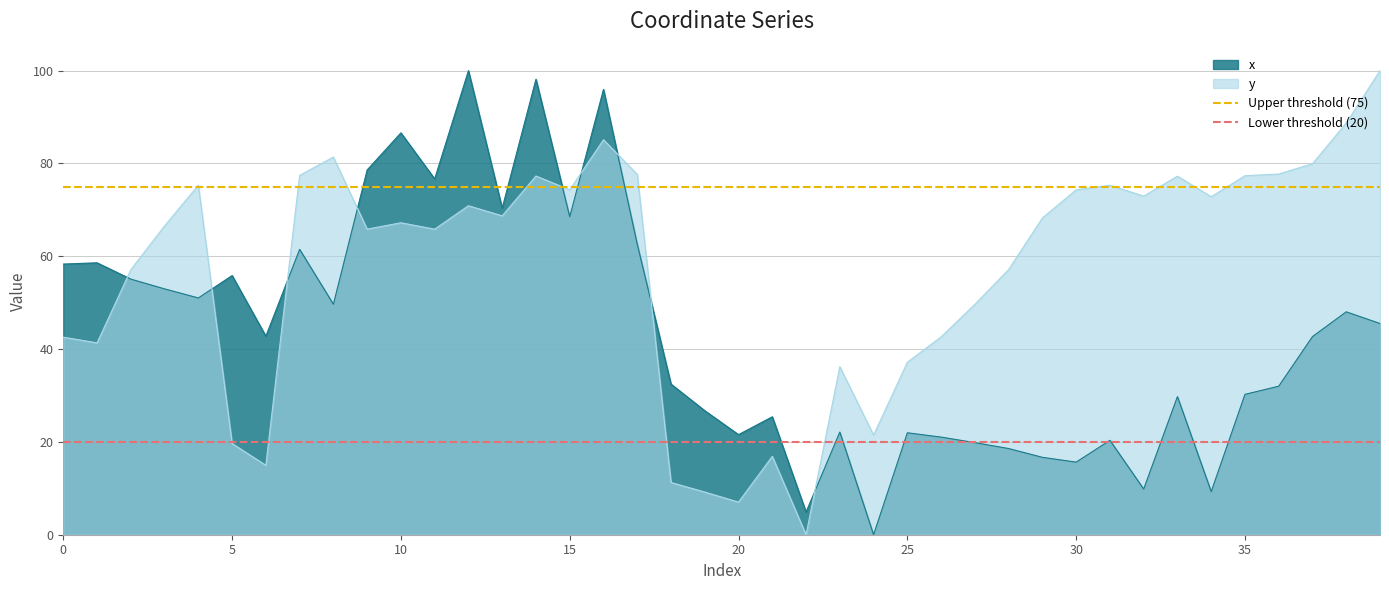

What is the maximum value for x?

100.0